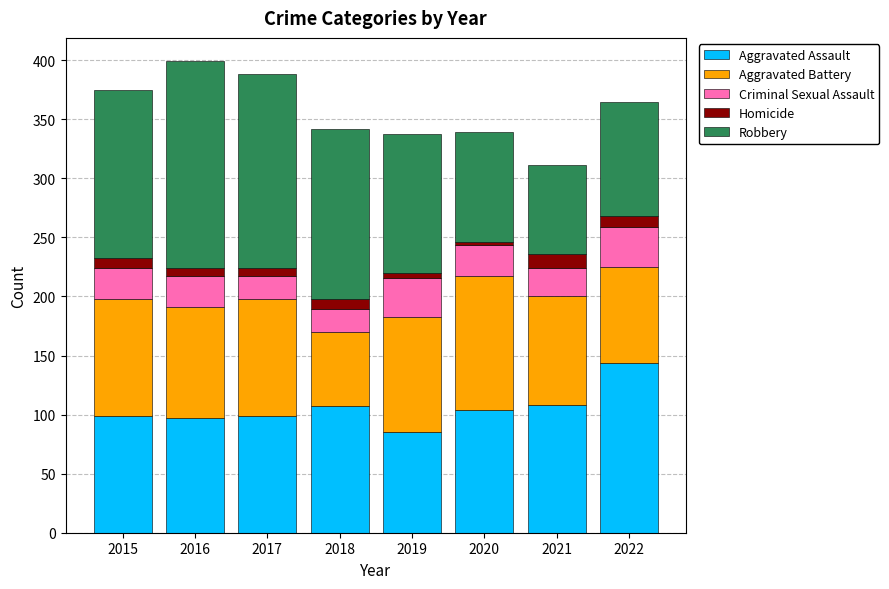

What is the difference between the maximum and minimum values in the Aggravated Assault series?

59